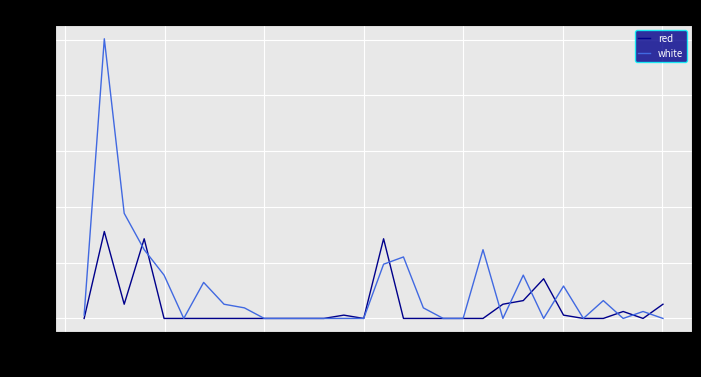

Does the chart display data point markers on the line(s)?

No